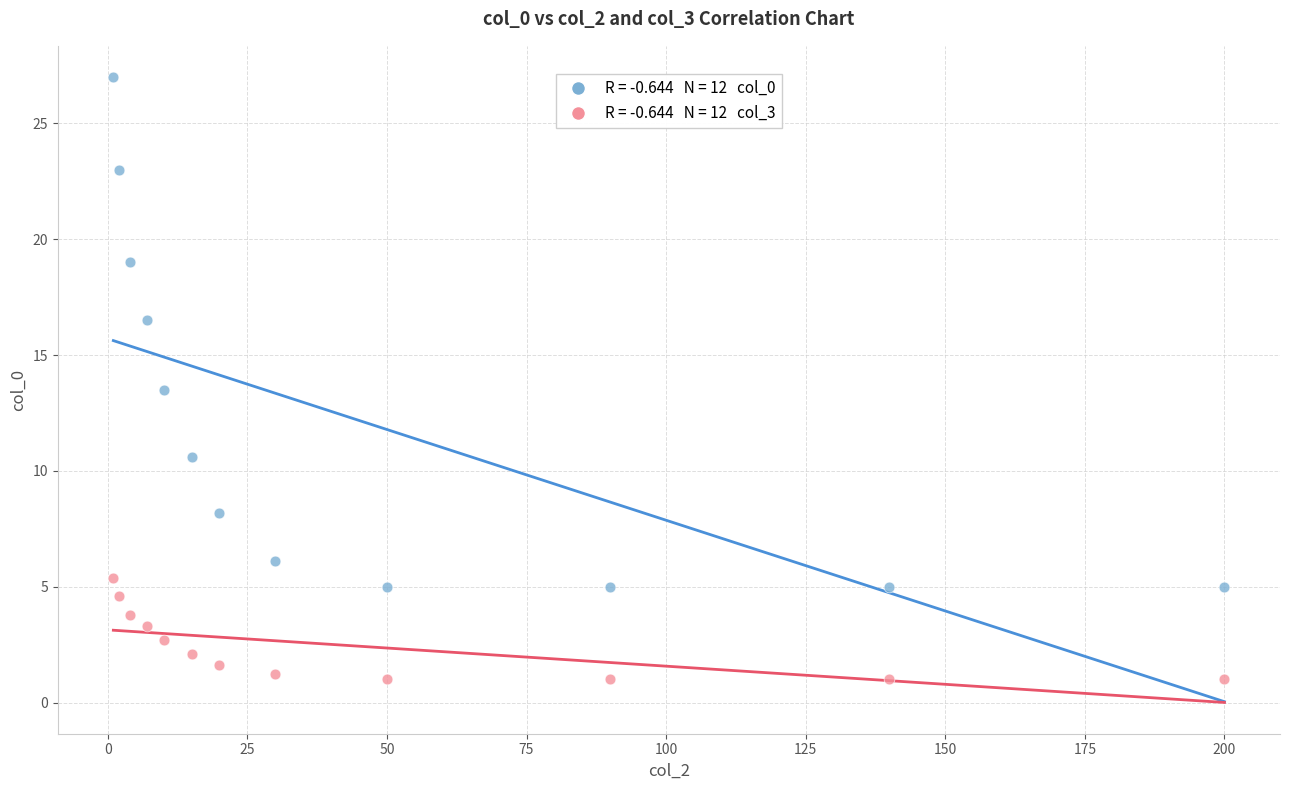

Across all series, what Y value is closest to 14?

13.5